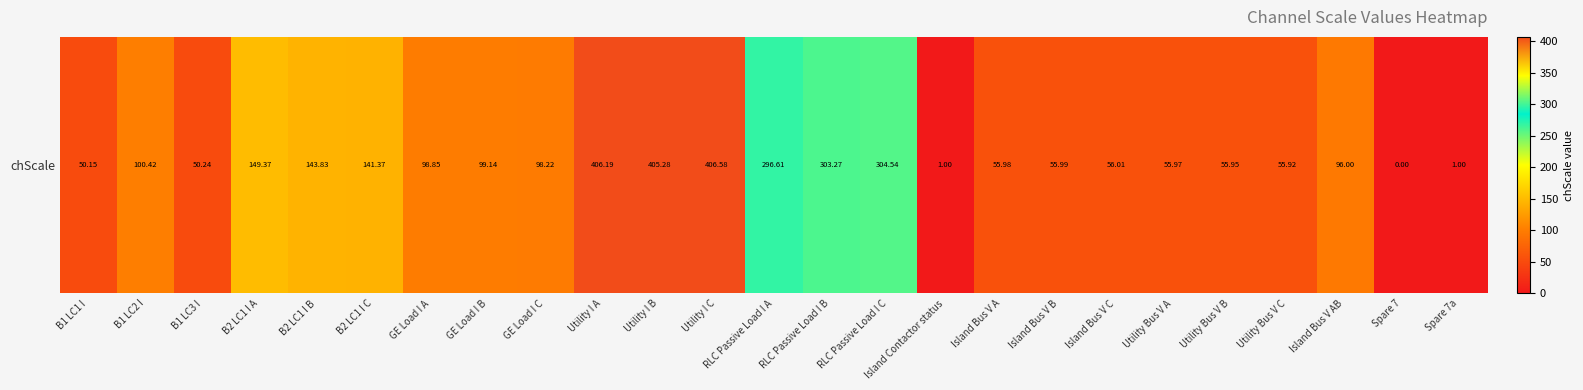

Reading left to right, what are all the values shown in this chart?

50.1	100.4	50.2	149.4	143.8	141.4	98.9	99.1	98.2	406.2	405.3	406.6	296.6	303.3	304.5	1.0	56.0	56.0	56.0	56.0	56.0	55.9	96.0	0.0	1.0